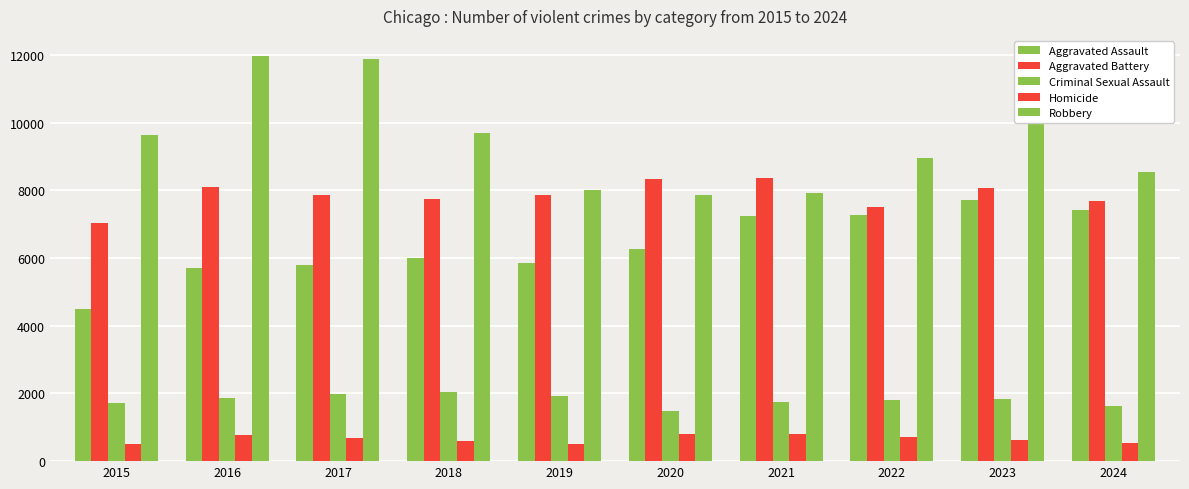

How many data points in Criminal Sexual Assault are less than 1847?

5